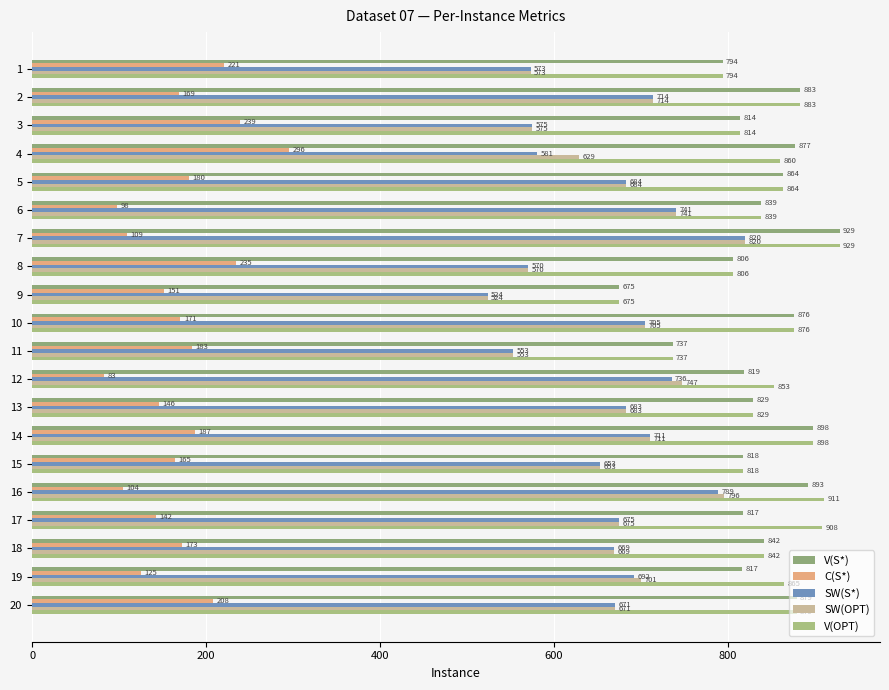

How many series are shown in this chart?

5